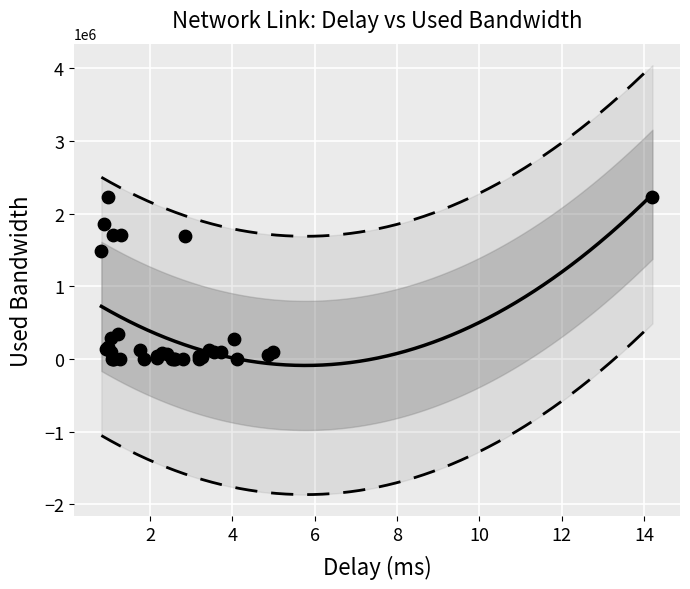

What Y value in the scatter plot is closest to 1115531?

1492949.2